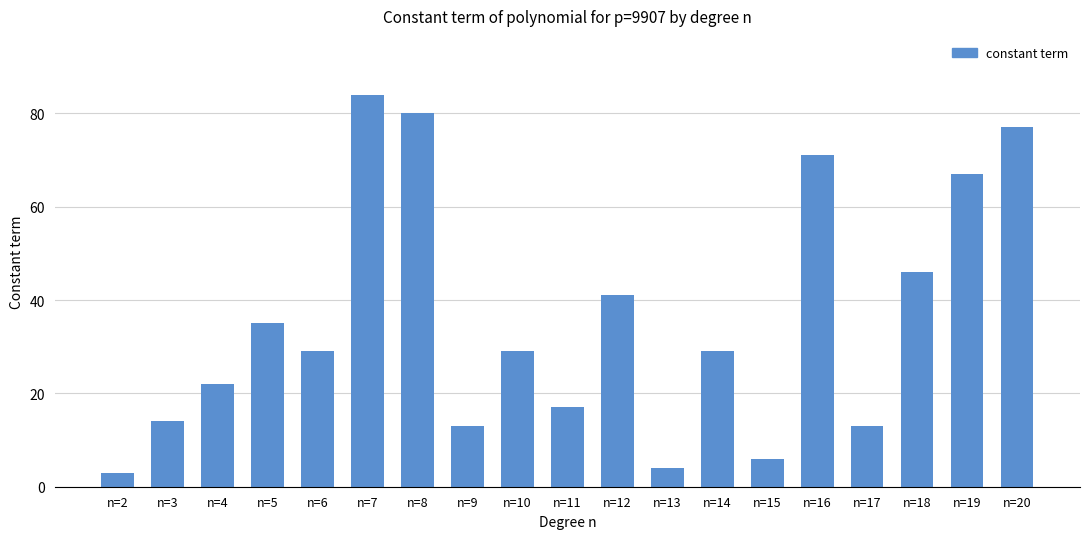

True or false: the data shows 14 at n=3.

True